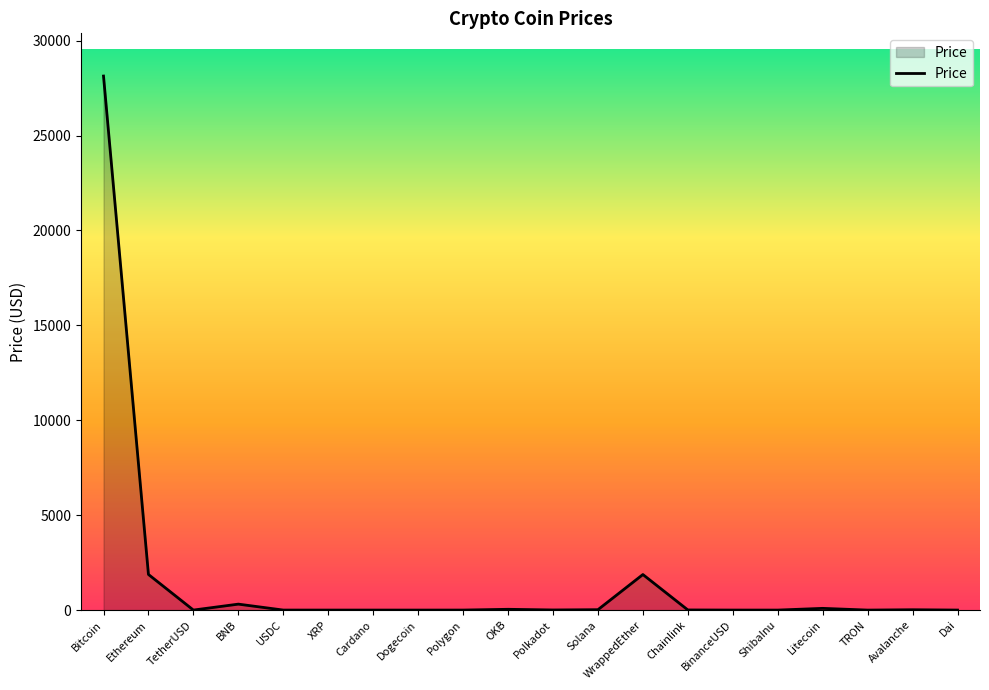

Where does the data first go above 6?

Bitcoin